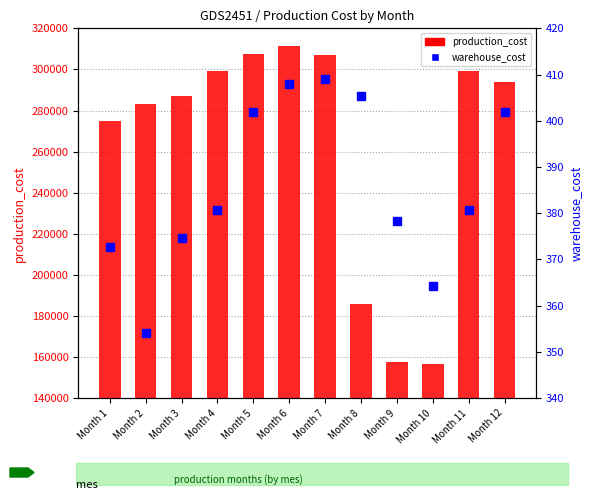

What is the total value across all series at Month 11?

299581.9